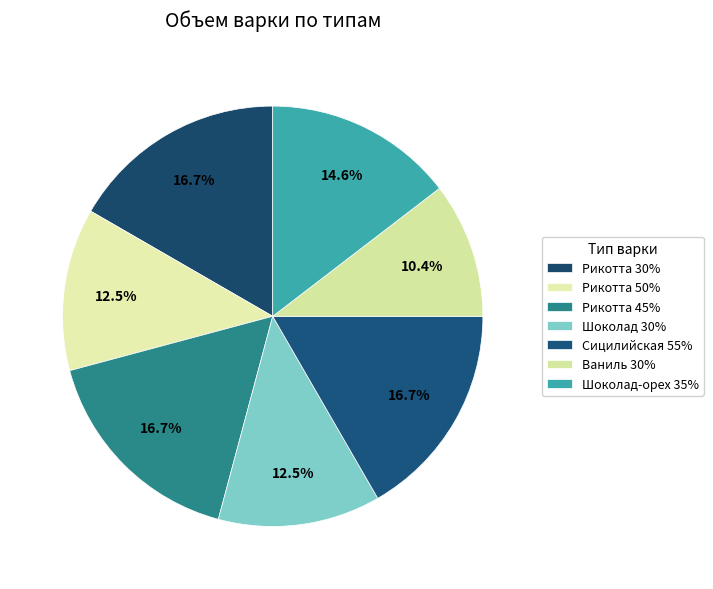

To the nearest percent, what is the difference between the largest and smallest slice percentages?

6%